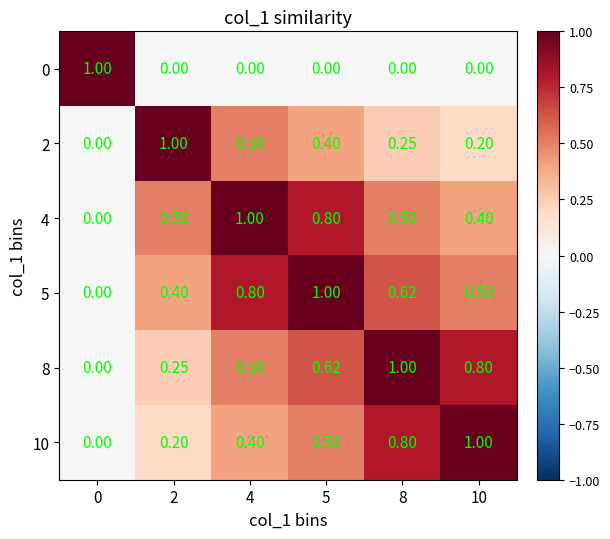

Is the value of 5 at 4 greater than the value of 8 at 2?

Yes